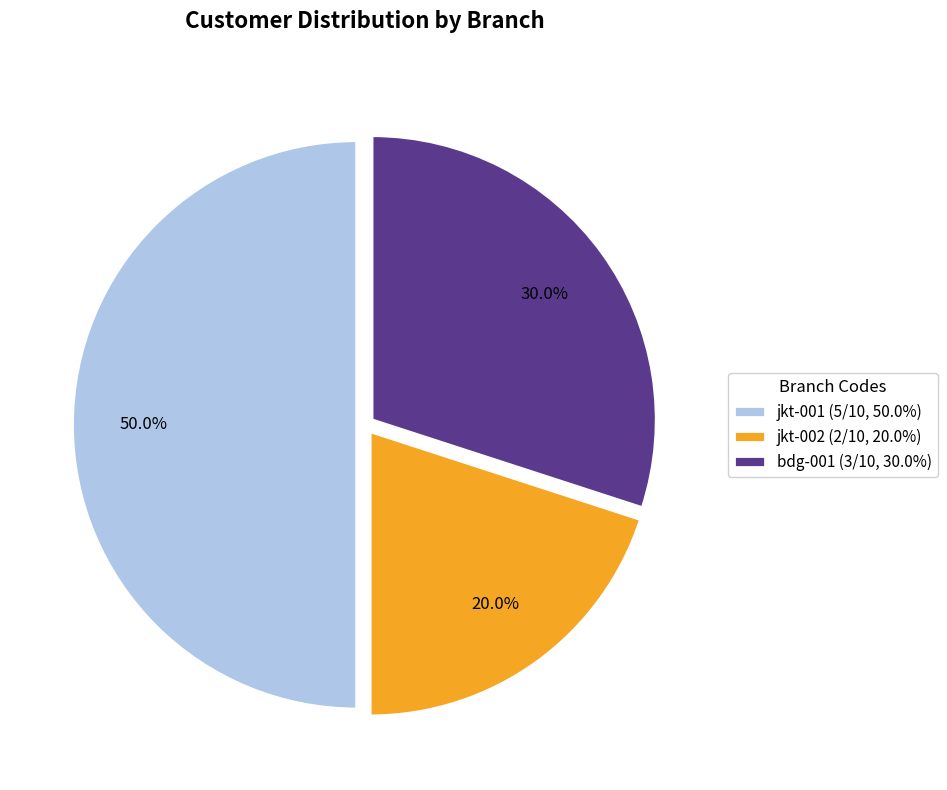

What percentage is NOT represented by bdg-001?

70.0%